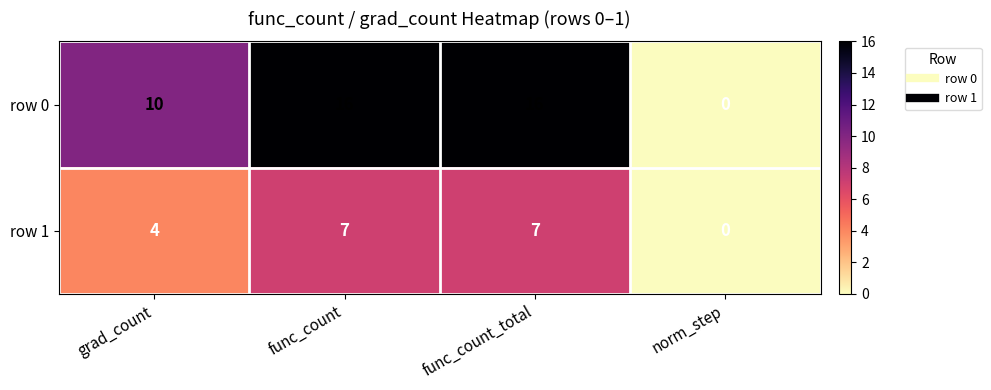

Rank the series at grad_count from highest to lowest value.

row 0, row 1